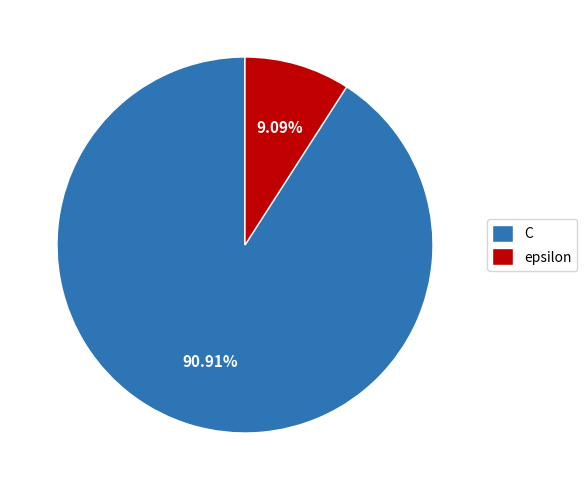

What percentage is the C slice, to the nearest percent?

91%